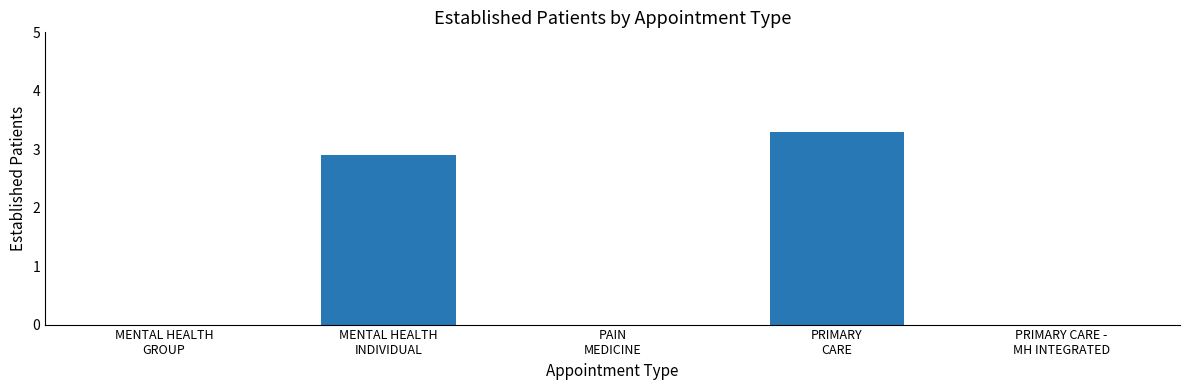

Which category has the highest value across all series?

PRIMARY
CARE